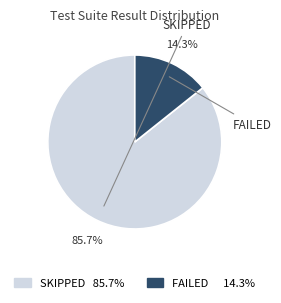

Rank the categories by value from highest to lowest.

SKIPPED, FAILED